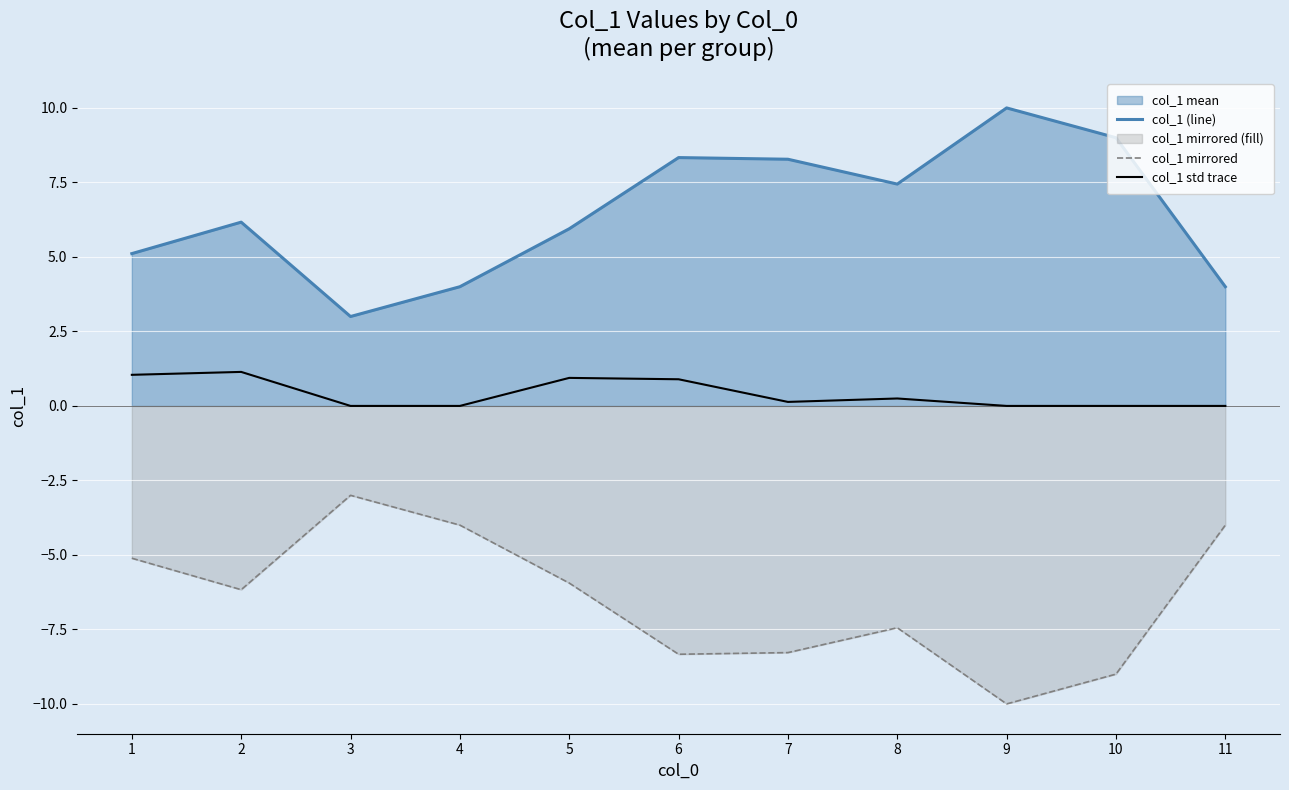

What is the difference between the second highest and minimum values in the col_1 std trace series?

1.0